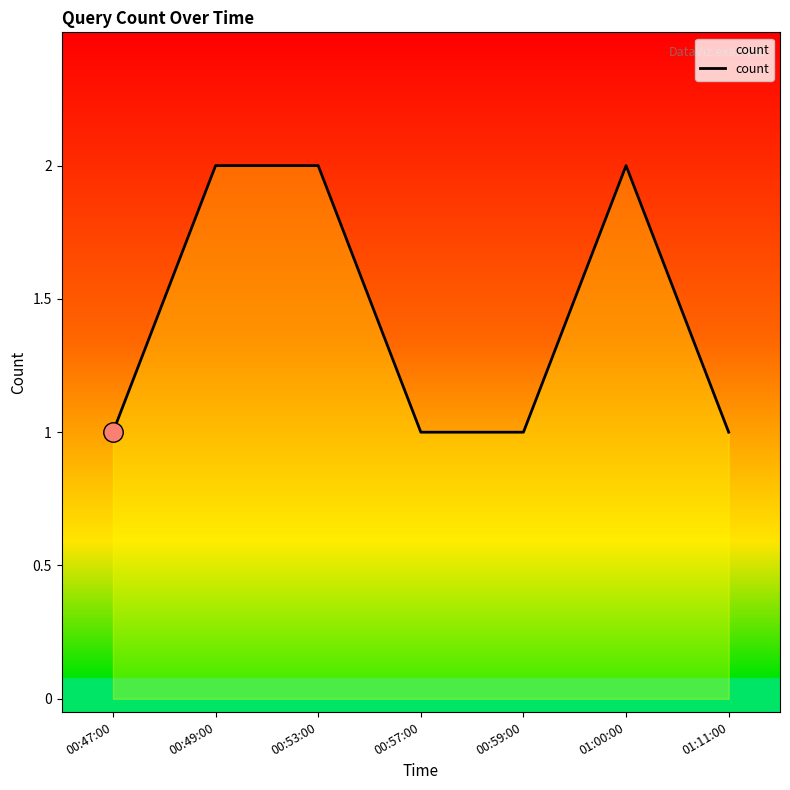

The value at 00:53:00 is 2. True or false?

True